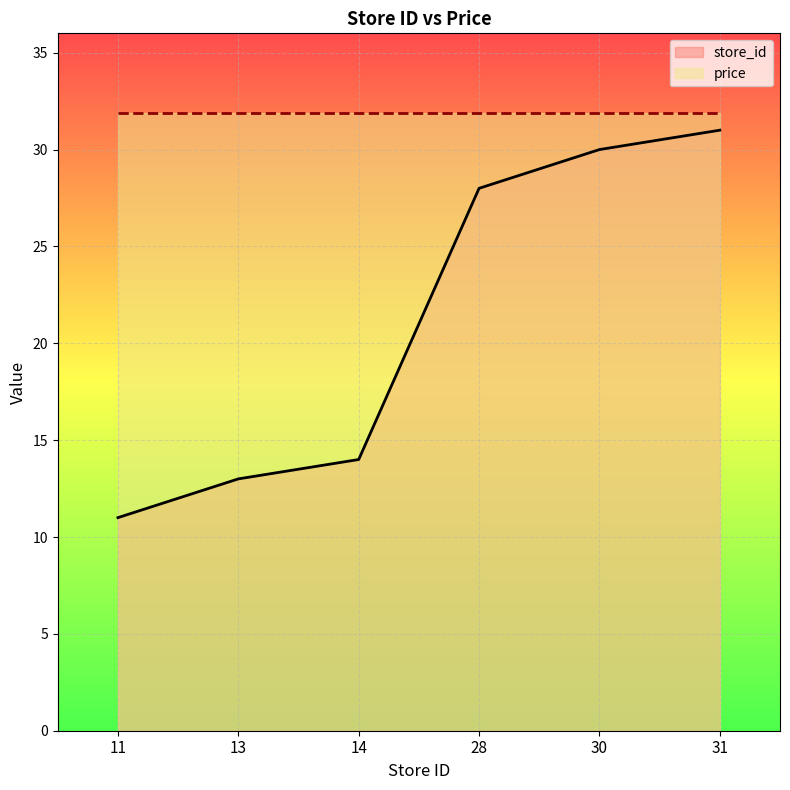

Reading left to right, what are all the values shown in this chart?

11	13	14	28	30	31